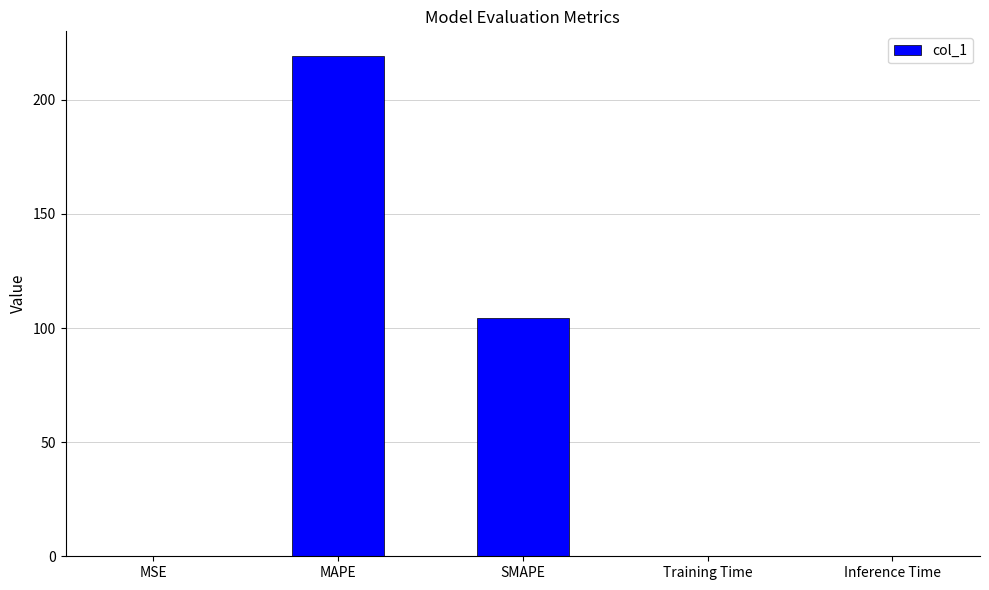

True or false: the data shows 113.0 at MAPE.

False